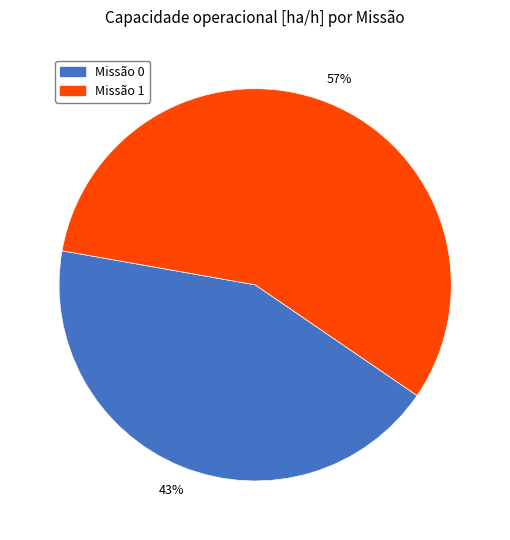

Does any single category account for the majority?

Yes